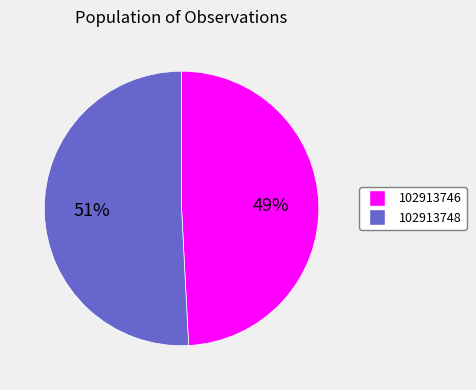

Which has a higher value, 102913746 or 102913748?

102913748